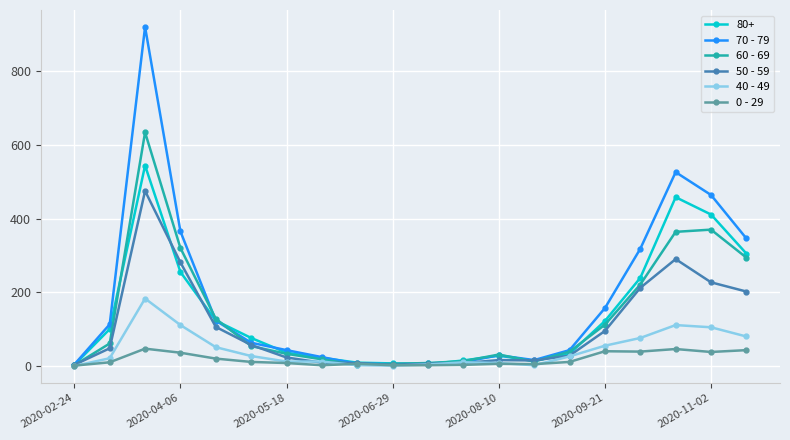

Is this an area chart (filled region under the line)?

No